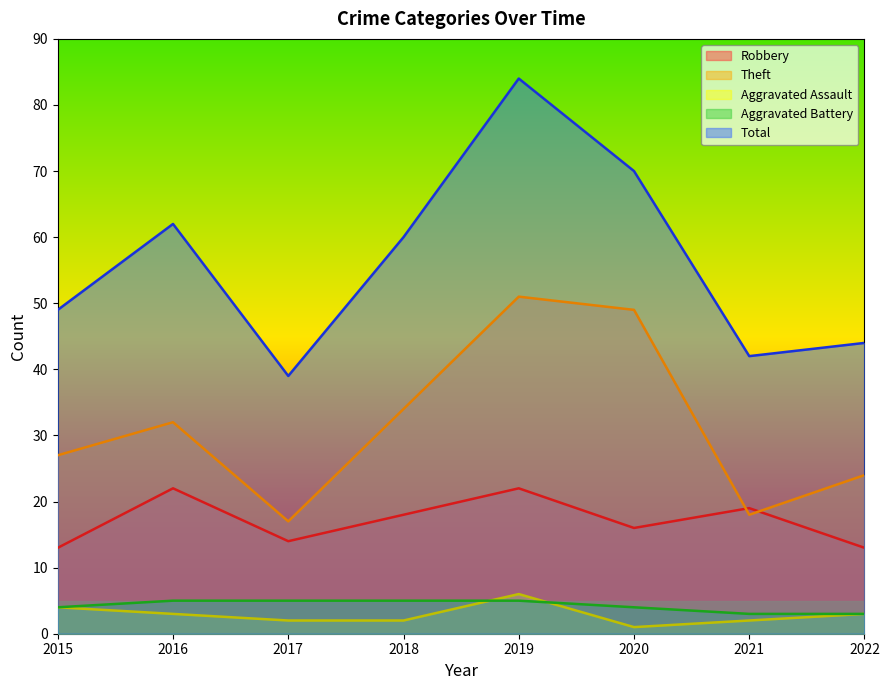

How many lines are shown in the chart?

5